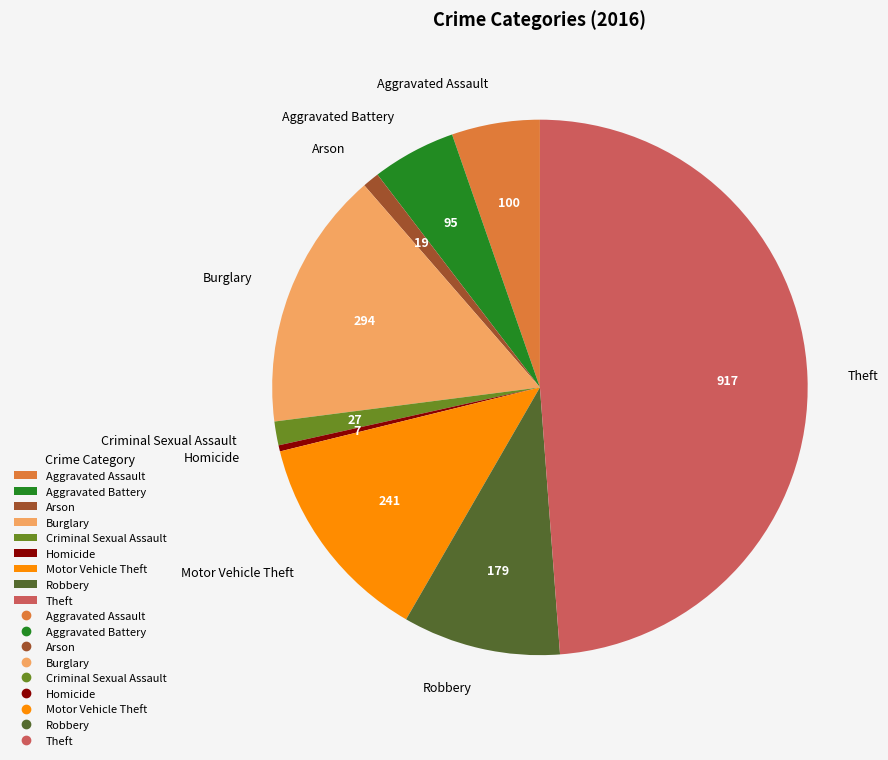

Approximately how many times larger is the value at Robbery compared to Homicide?

25.6